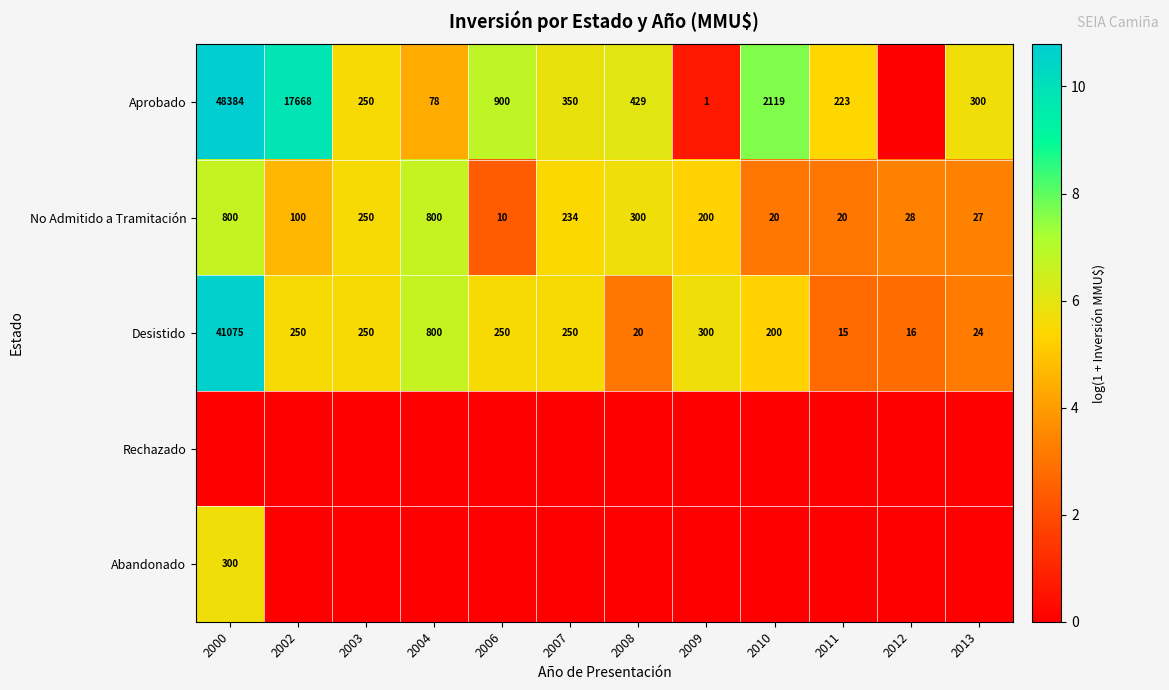

Is it true that Aprobado equals 223 at 2011?

True